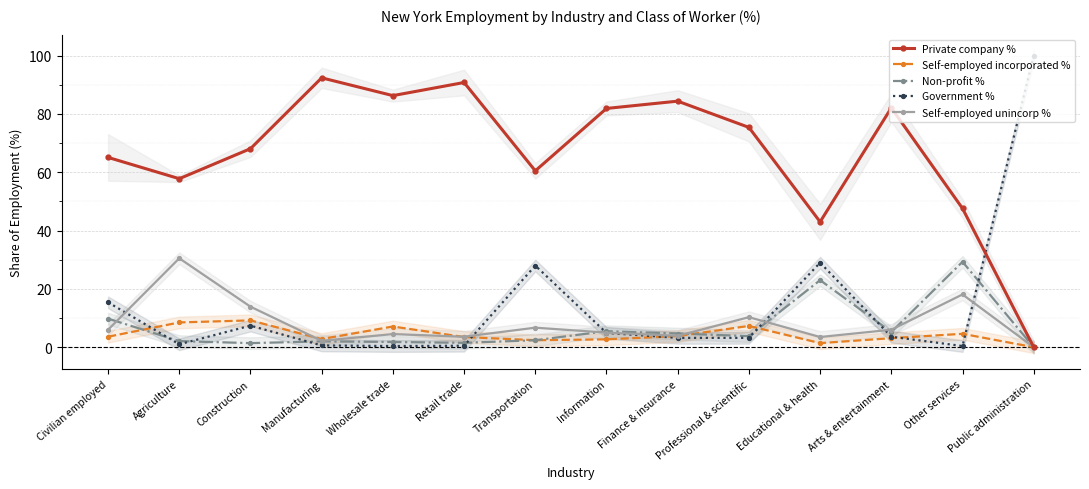

What is the label of the 11th point from the left?

Educational & health